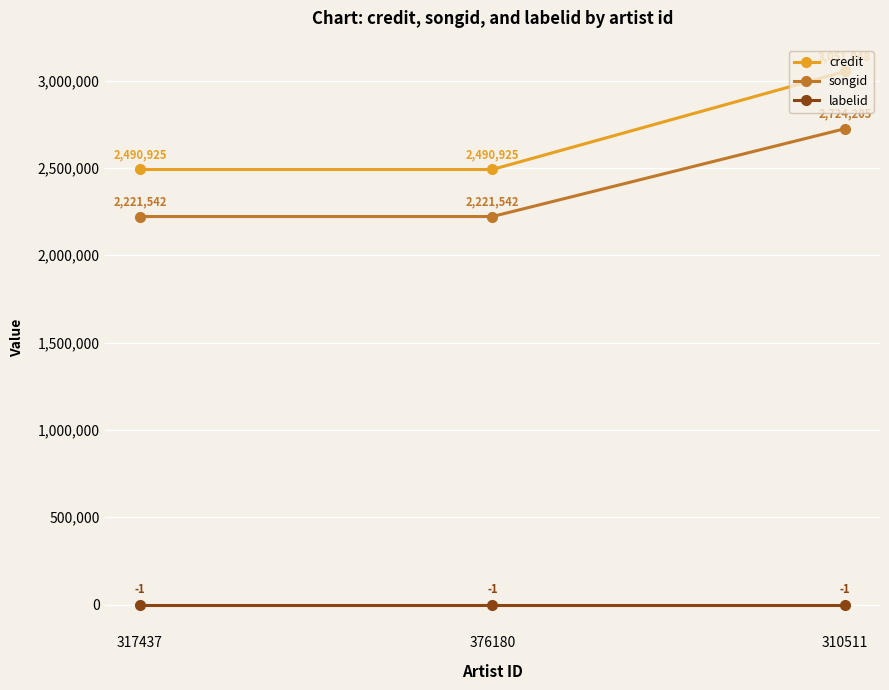

What is the label of the 2nd point from the right?

376180